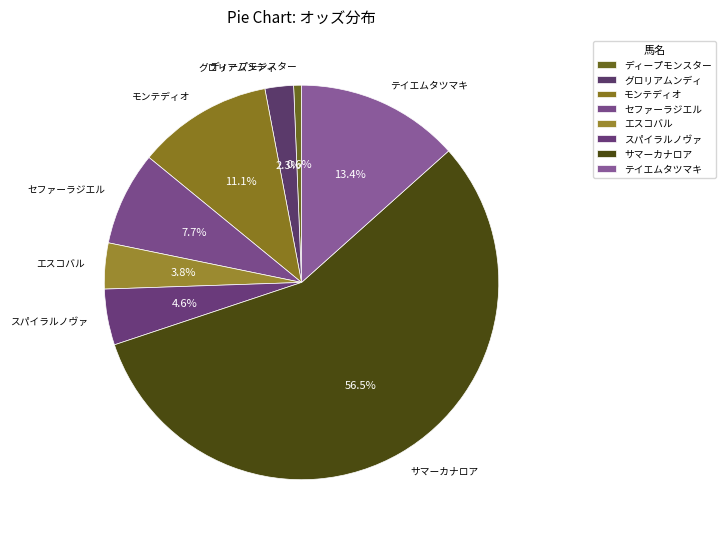

Between スパイラルノヴァ and ディープモンスター, which is larger?

スパイラルノヴァ